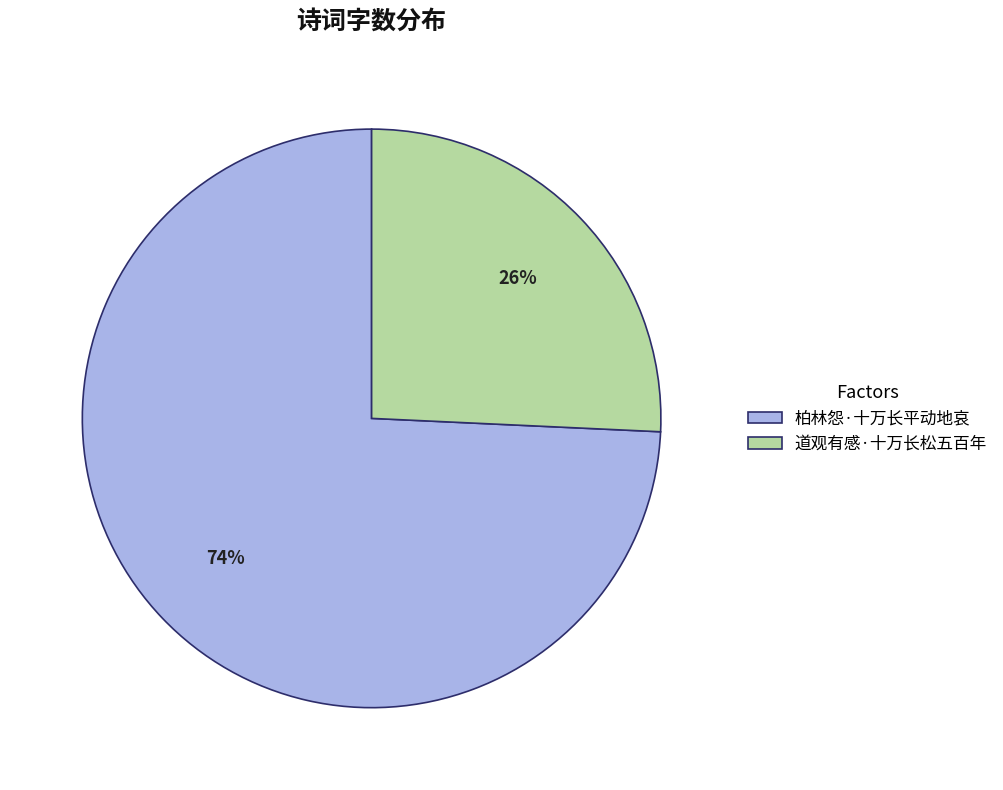

Which category has the biggest portion of the pie?

柏林怨·十万长平动地哀